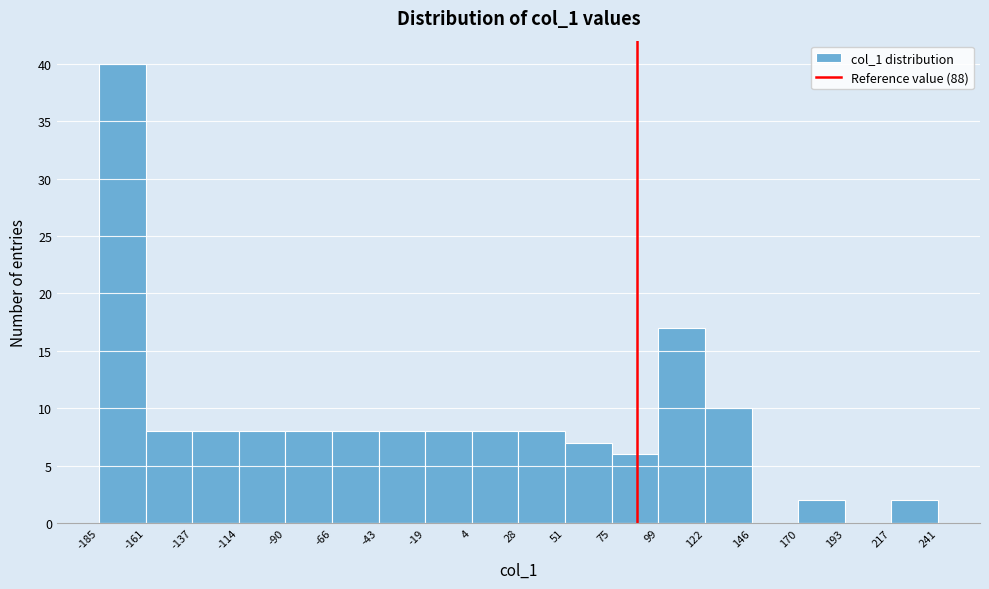

Over which range of the x-axis is the bar tallest?

-185 to -161